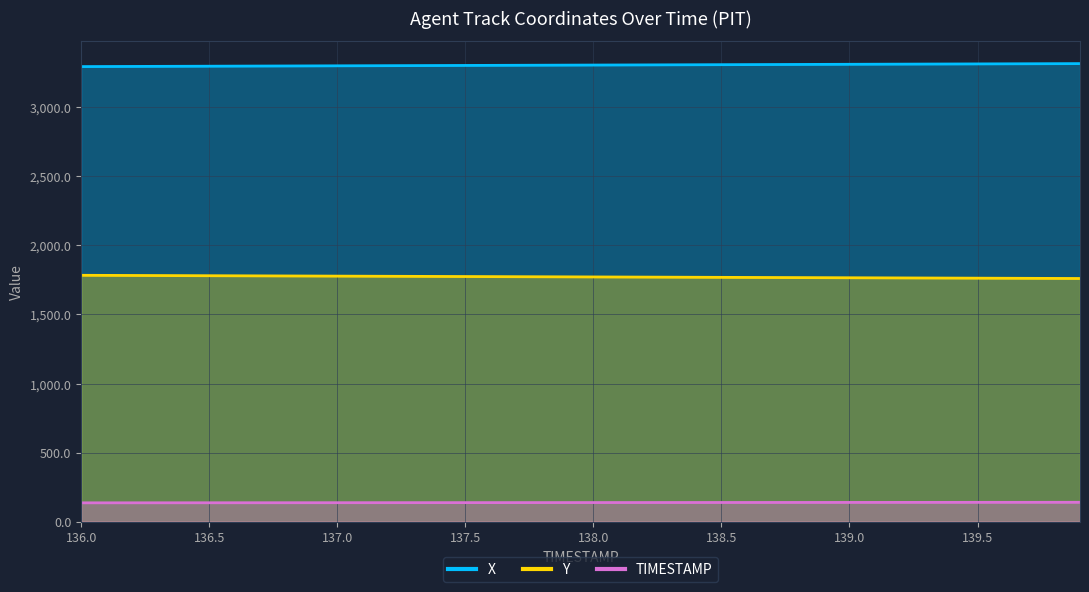

Rank the series at 139.6 from lowest to highest value.

TIMESTAMP, Y, X